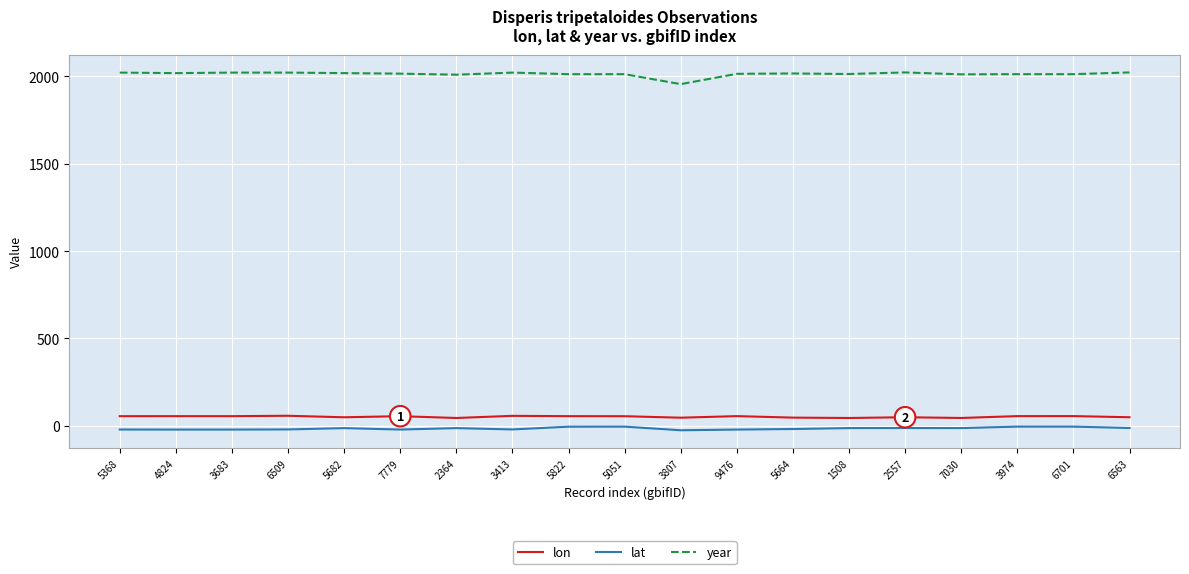

True or false: lon has a value of 55.5 at 5822.

True